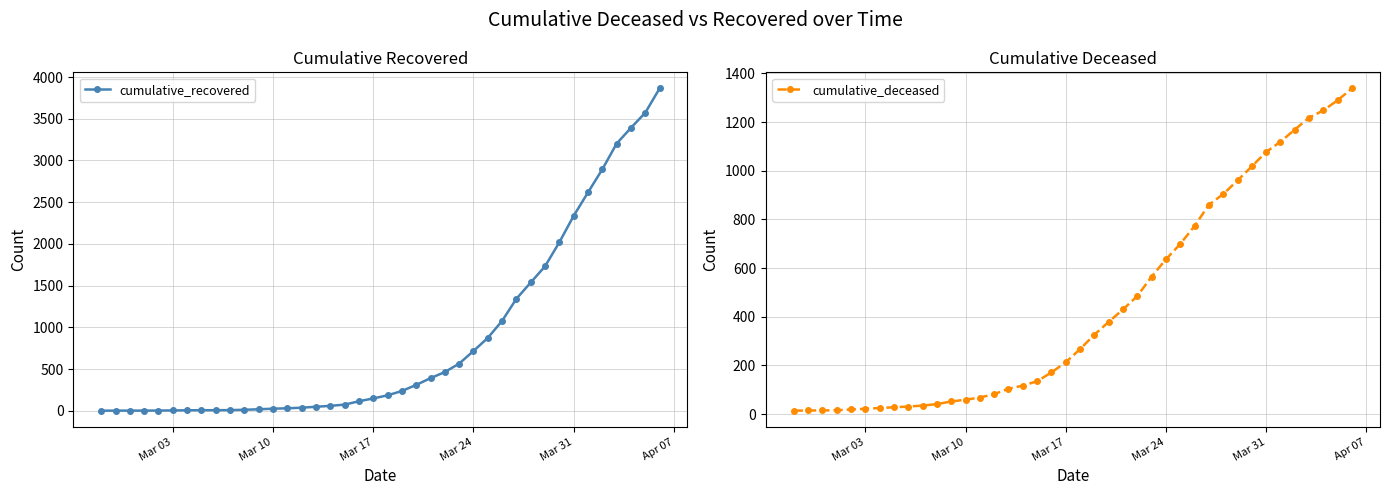

List the series in order of their peak value, lowest first.

cumulative_deceased, cumulative_recovered